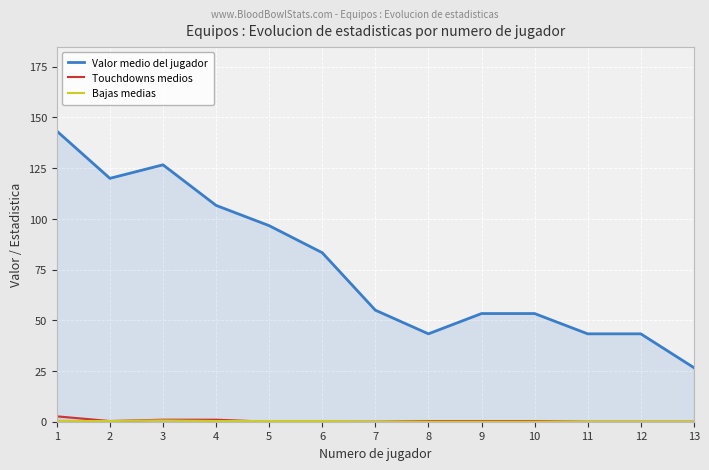

Which category has the highest value across all series?

1